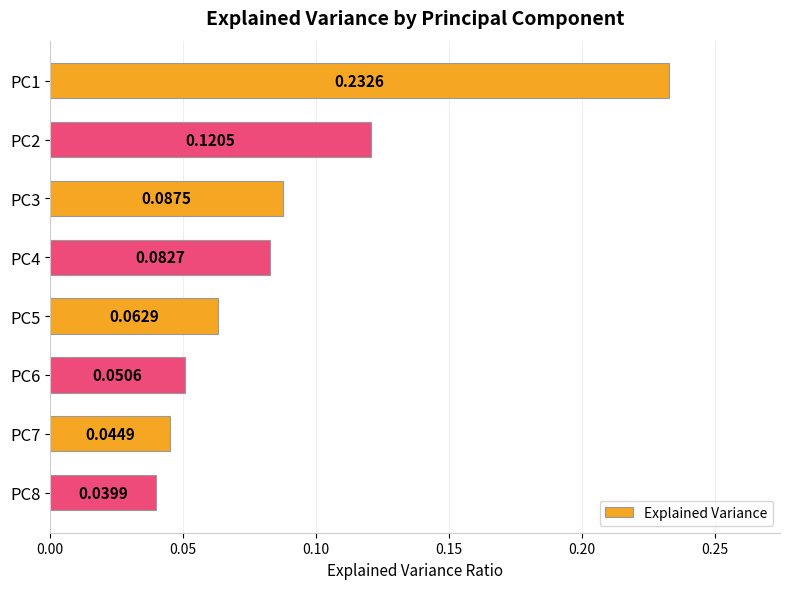

List the labels in order of value, largest first.

PC1, PC2, PC3, PC4, PC5, PC6, PC7, PC8